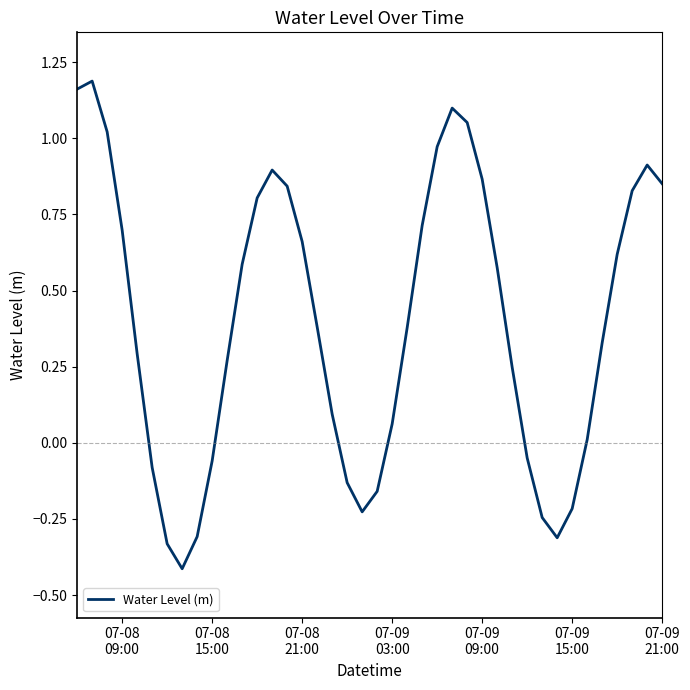

What is the smallest value displayed?

-0.4